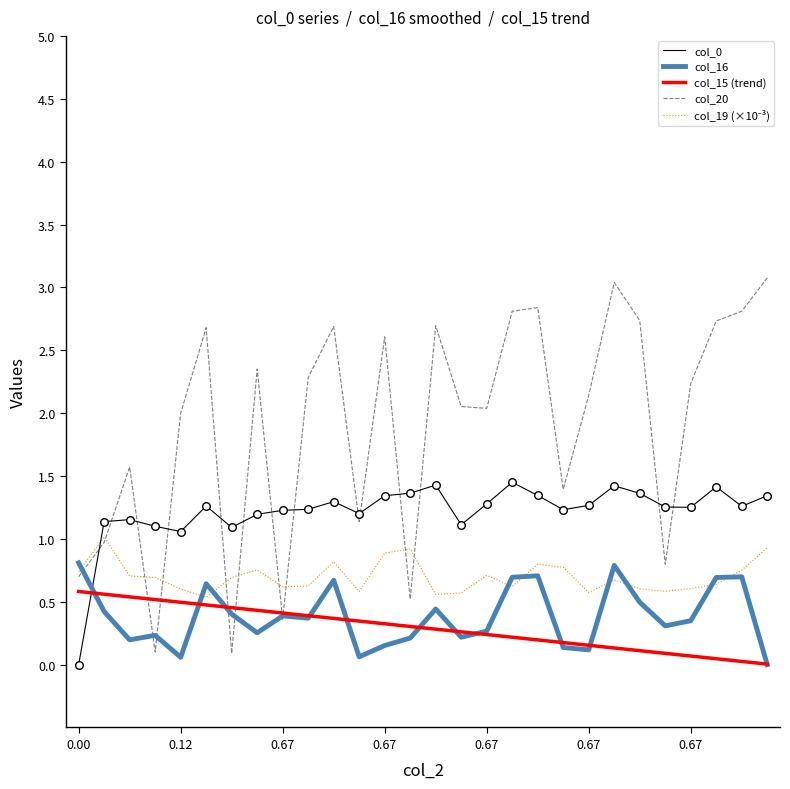

Which series has the largest total across all categories?

col_20